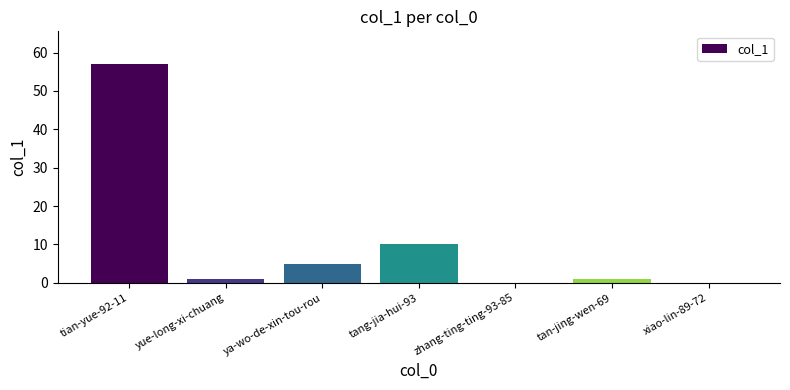

The chart shows a value of 1 at tan-jing-wen-69. True or false?

True